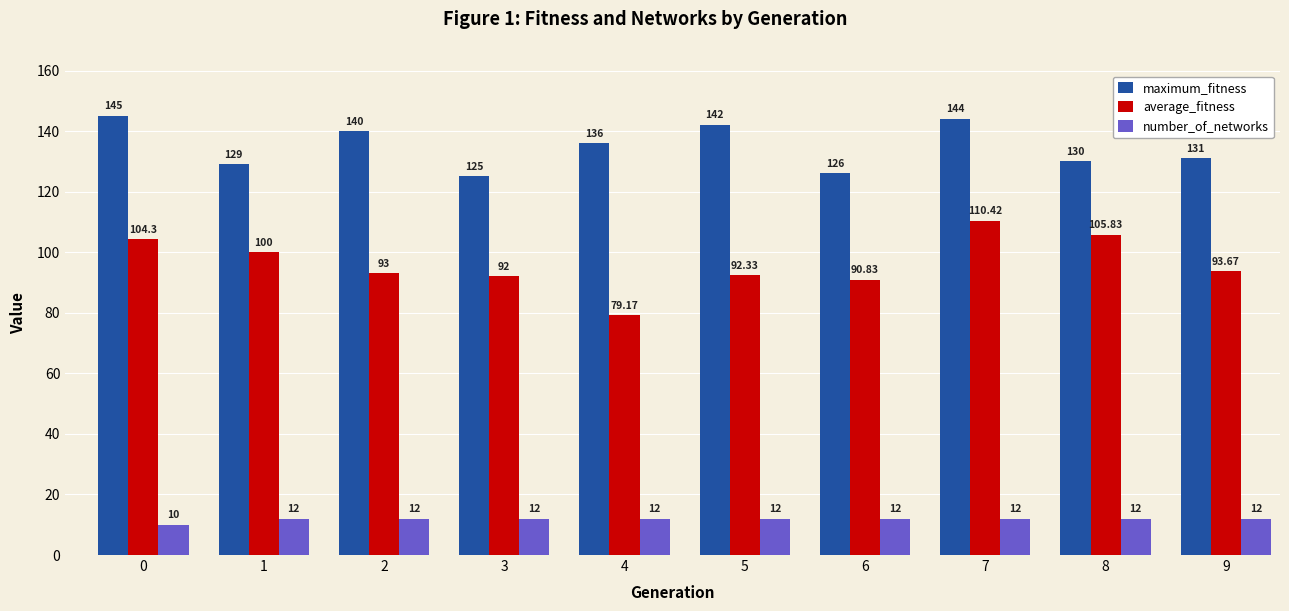

How many bars are there in total?

30